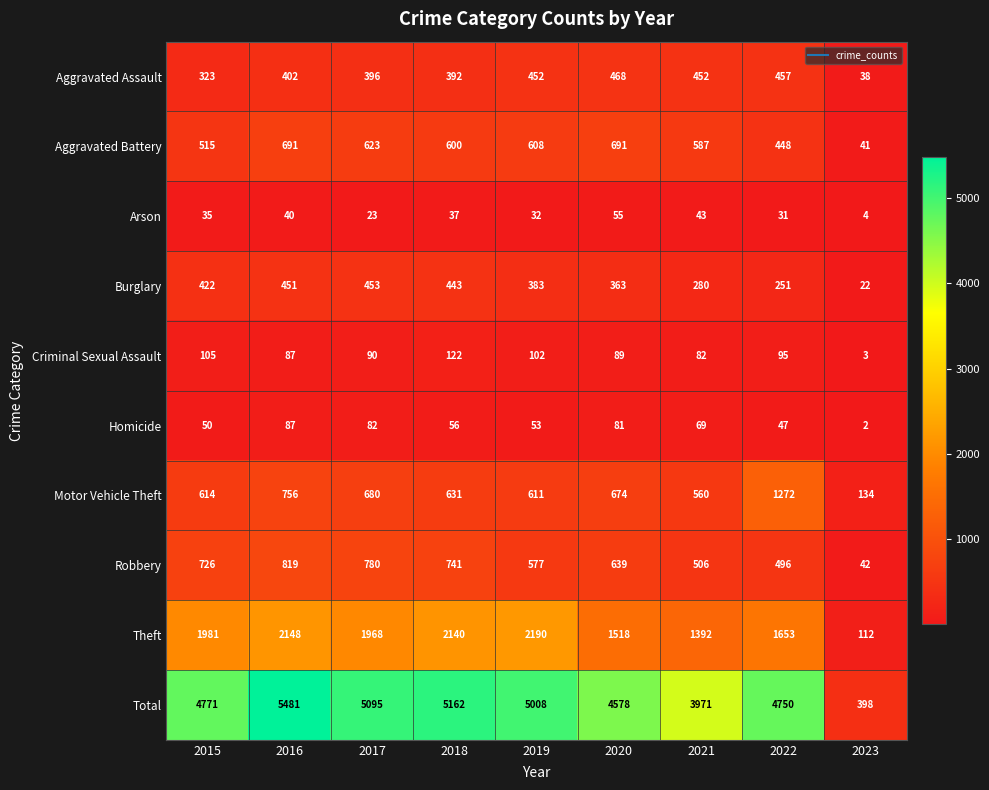

Count the number of data series in this chart.

10